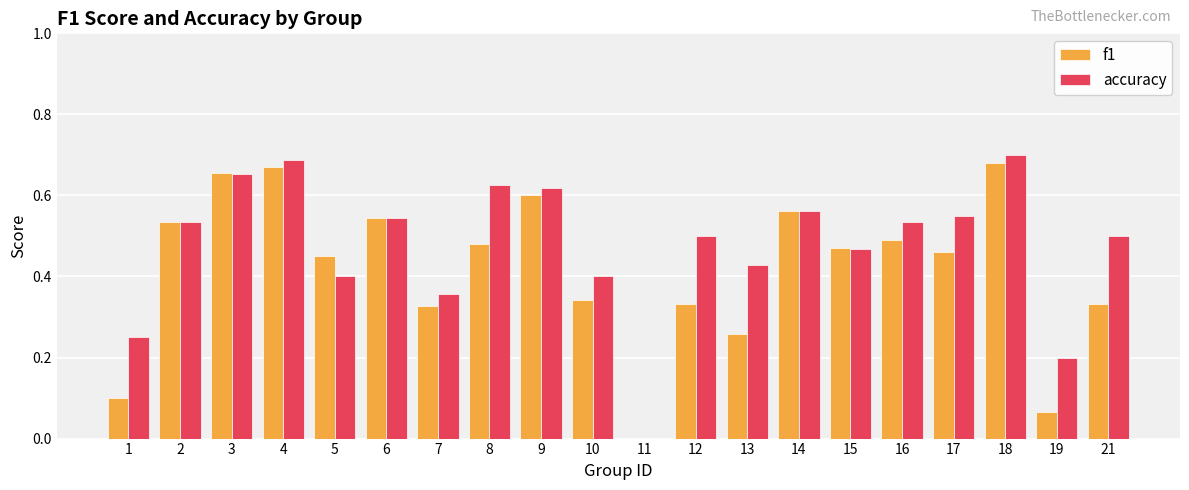

Is it true that f1 equals 0.5 at 5?

True